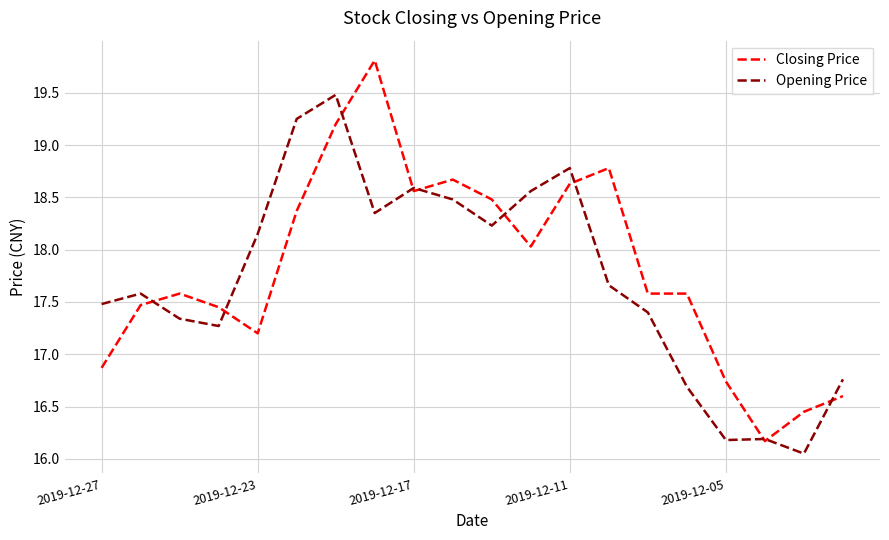

What is the highest value of the Opening Price series?

19.5